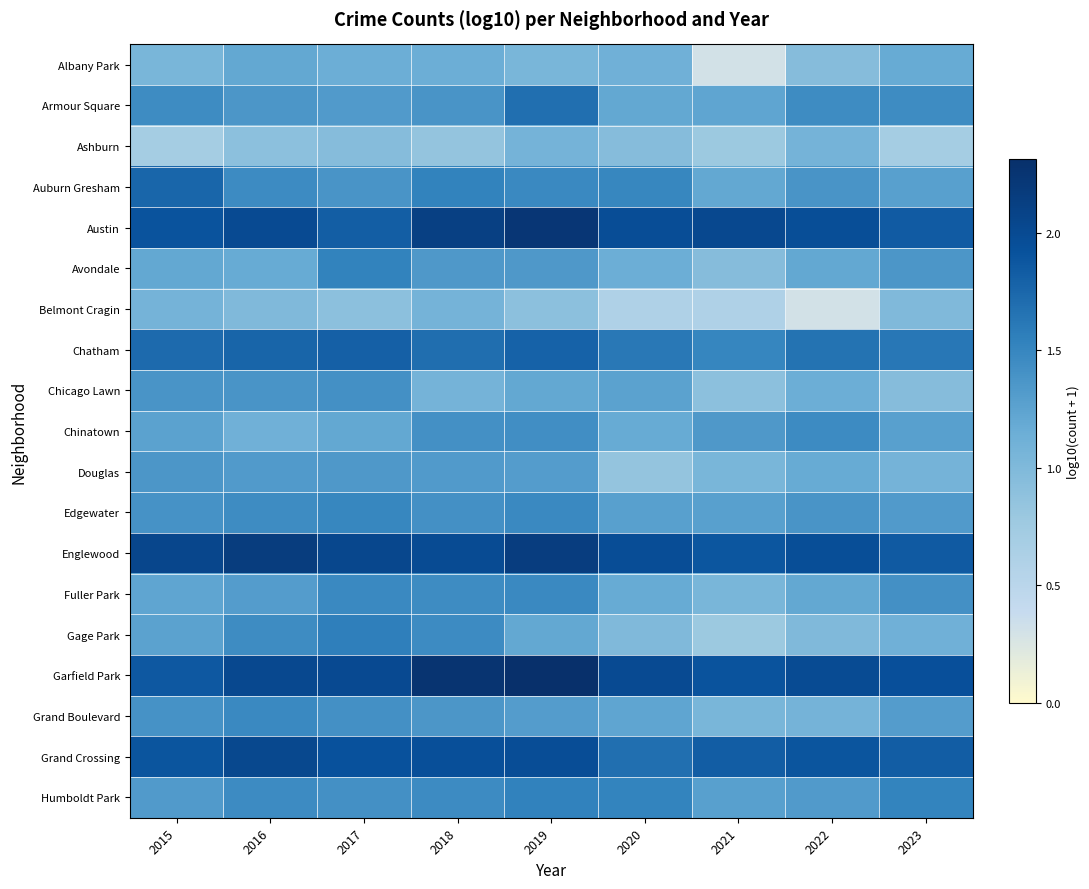

Reading right to left, list all the values displayed in this chart.

Albany Park: 2023=1.2	2022=1.0	2021=0.3	2020=1.1	2019=1.0	2018=1.1	2017=1.1	2016=1.2	2015=1.0
Armour Square: 2023=1.4	2022=1.4	2021=1.2	2020=1.2	2019=1.7	2018=1.4	2017=1.3	2016=1.4	2015=1.4
Ashburn: 2023=0.7	2022=1.1	2021=0.8	2020=1.0	2019=1.1	2018=0.8	2017=1.0	2016=0.9	2015=0.7
Auburn Gresham: 2023=1.3	2022=1.4	2021=1.2	2020=1.5	2019=1.5	2018=1.5	2017=1.4	2016=1.5	2015=1.8
Austin: 2023=1.8	2022=2.0	2021=2.0	2020=2.0	2019=2.2	2018=2.1	2017=1.8	2016=2.0	2015=1.9
Avondale: 2023=1.4	2022=1.2	2021=1.0	2020=1.1	2019=1.3	2018=1.3	2017=1.5	2016=1.2	2015=1.2
Belmont Cragin: 2023=1.0	2022=0.3	2021=0.6	2020=0.6	2019=0.9	2018=1.1	2017=0.9	2016=1.0	2015=1.1
Chatham: 2023=1.6	2022=1.7	2021=1.5	2020=1.6	2019=1.8	2018=1.7	2017=1.8	2016=1.8	2015=1.7
Chicago Lawn: 2023=1.0	2022=1.1	2021=0.9	2020=1.3	2019=1.2	2018=1.1	2017=1.4	2016=1.4	2015=1.4
Chinatown: 2023=1.3	2022=1.5	2021=1.3	2020=1.2	2019=1.4	2018=1.4	2017=1.2	2016=1.1	2015=1.3
Douglas: 2023=1.1	2022=1.2	2021=1.0	2020=0.8	2019=1.3	2018=1.3	2017=1.3	2016=1.3	2015=1.4
Edgewater: 2023=1.3	2022=1.4	2021=1.3	2020=1.3	2019=1.5	2018=1.4	2017=1.5	2016=1.4	2015=1.4
Englewood: 2023=1.8	2022=2.0	2021=1.9	2020=2.0	2019=2.1	2018=2.0	2017=2.0	2016=2.2	2015=2.0
Fuller Park: 2023=1.4	2022=1.2	2021=1.0	2020=1.2	2019=1.5	2018=1.4	2017=1.5	2016=1.3	2015=1.2
Gage Park: 2023=1.1	2022=1.0	2021=0.8	2020=1.0	2019=1.2	2018=1.5	2017=1.6	2016=1.4	2015=1.3
Garfield Park: 2023=1.9	2022=2.0	2021=1.9	2020=2.0	2019=2.3	2018=2.3	2017=2.0	2016=2.0	2015=1.9
Grand Boulevard: 2023=1.3	2022=1.1	2021=1.0	2020=1.2	2019=1.3	2018=1.4	2017=1.4	2016=1.5	2015=1.4
Grand Crossing: 2023=1.8	2022=1.9	2021=1.8	2020=1.7	2019=2.0	2018=1.9	2017=1.9	2016=2.0	2015=1.9
Humboldt Park: 2023=1.5	2022=1.3	2021=1.3	2020=1.5	2019=1.5	2018=1.5	2017=1.4	2016=1.5	2015=1.3